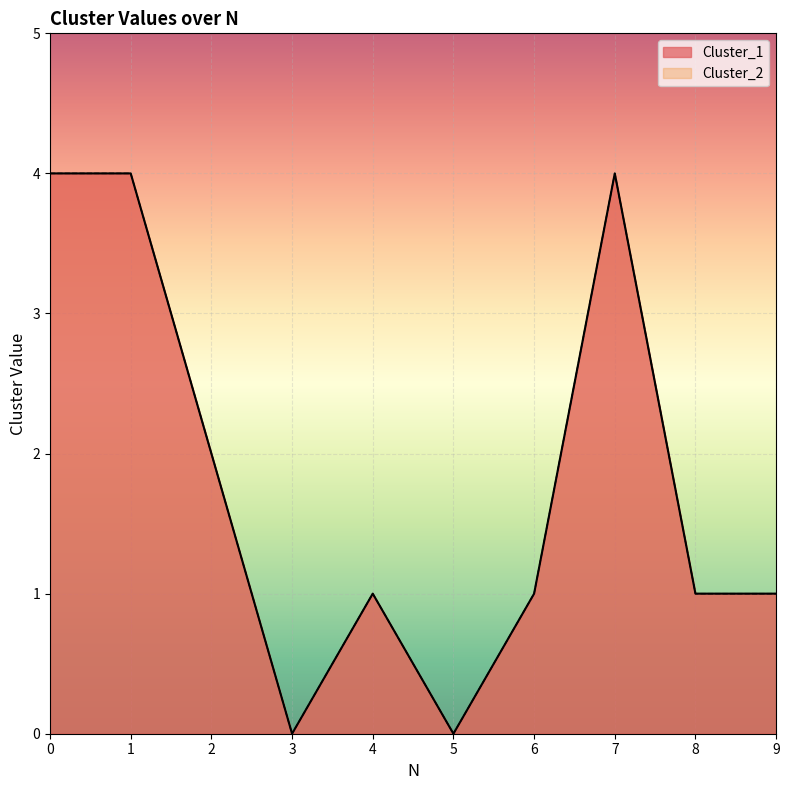

Where is the first local minimum for Cluster_1?

3